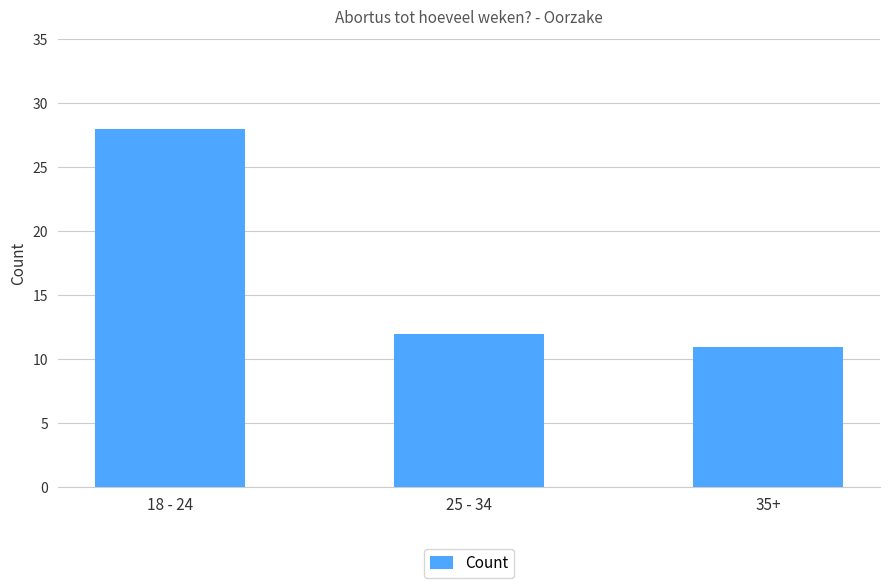

Does the chart contain stacked bars?

No